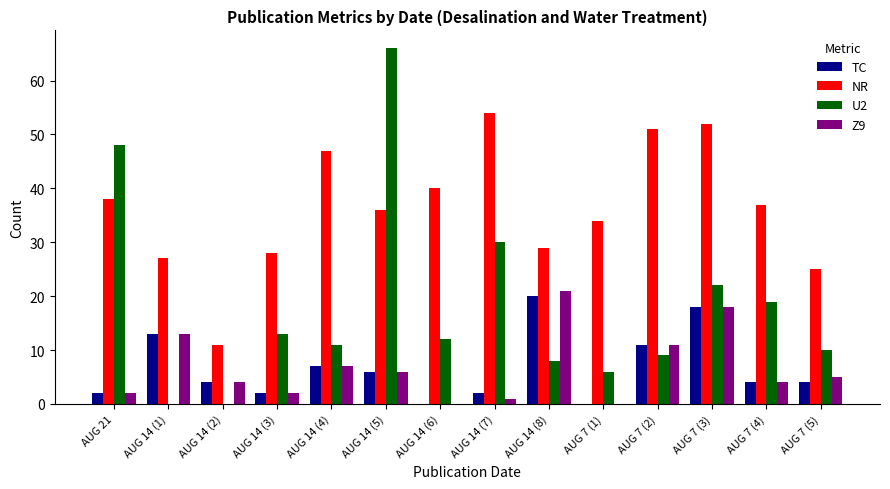

Is the value of NR at AUG 14 (6) greater than the value of Z9 at AUG 14 (1)?

Yes